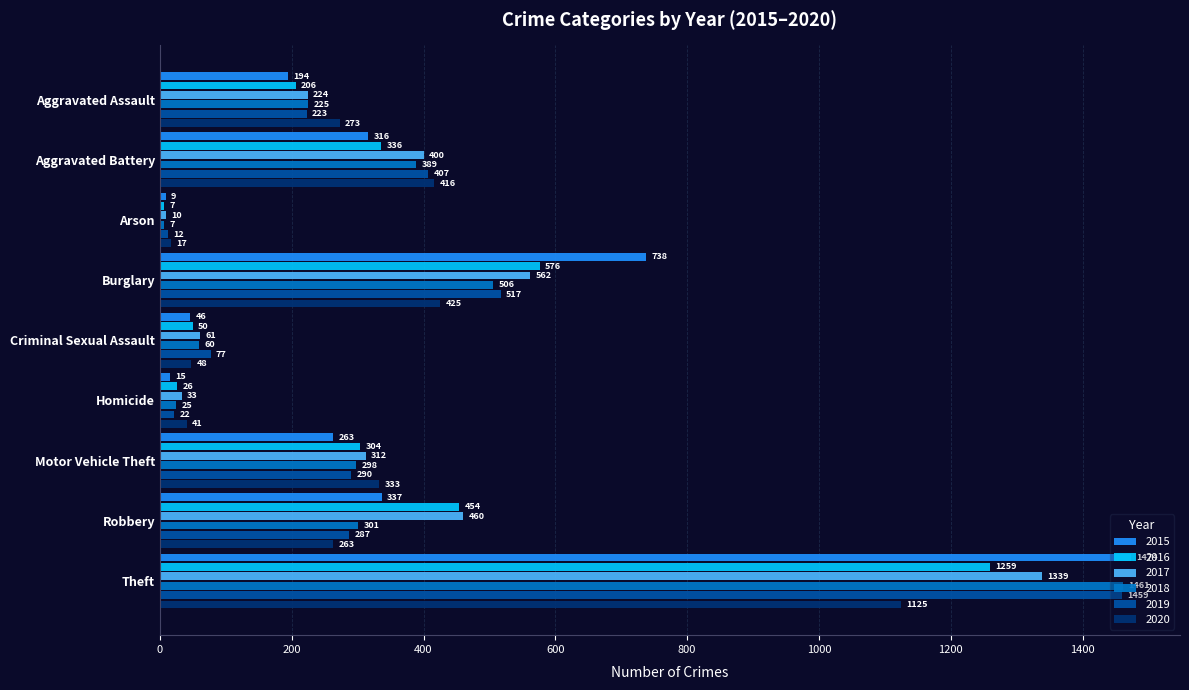

What is the difference between the highest and lowest values at Arson?

10